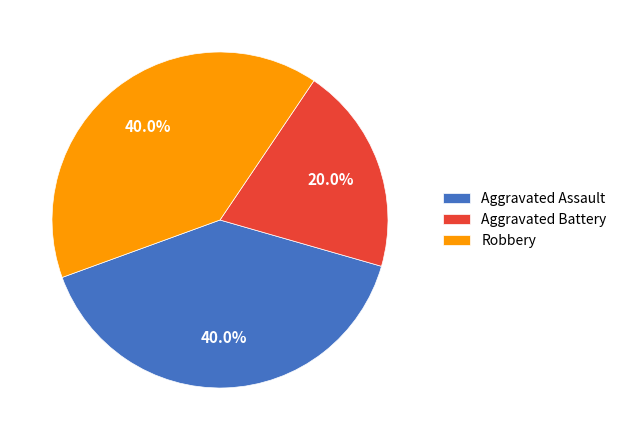

What is the smallest slice in the pie chart?

Aggravated Battery